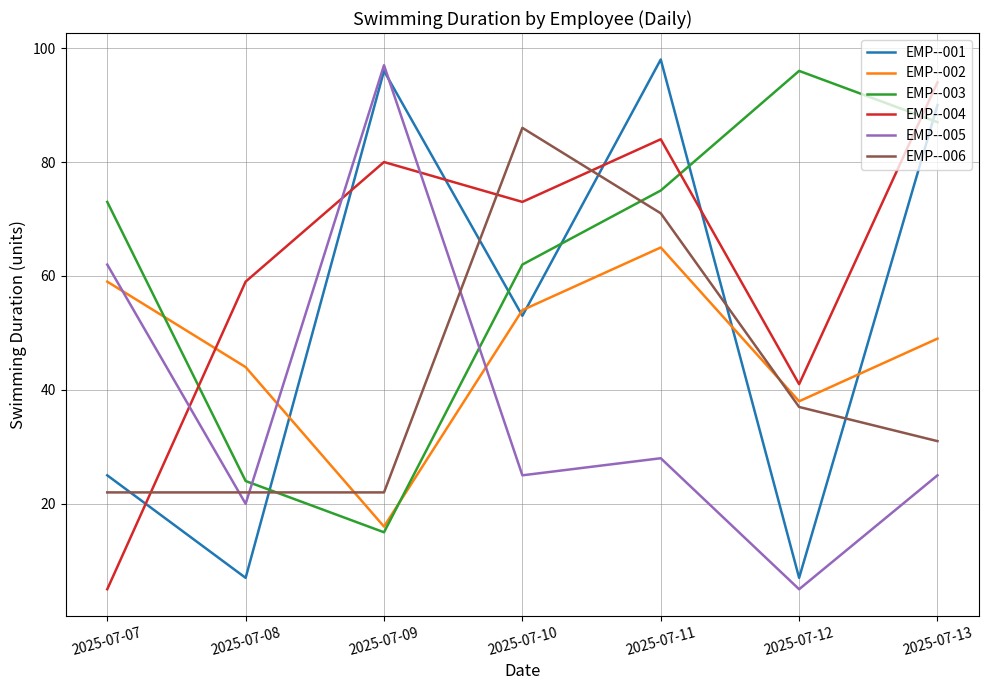

After their last crossing, which series has the higher values: EMP--006 or EMP--004?

EMP--004